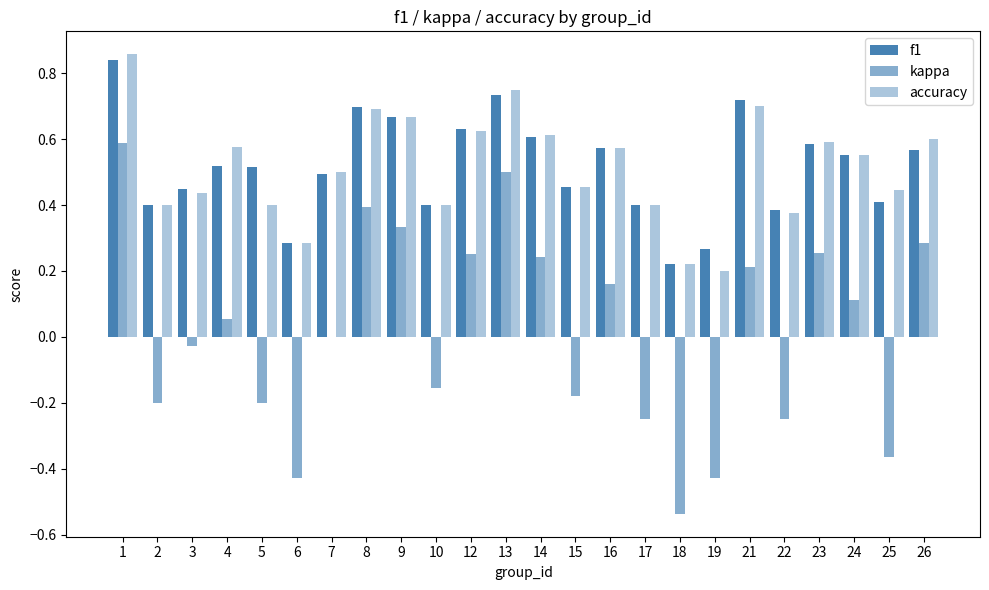

Does the chart contain stacked bars?

No